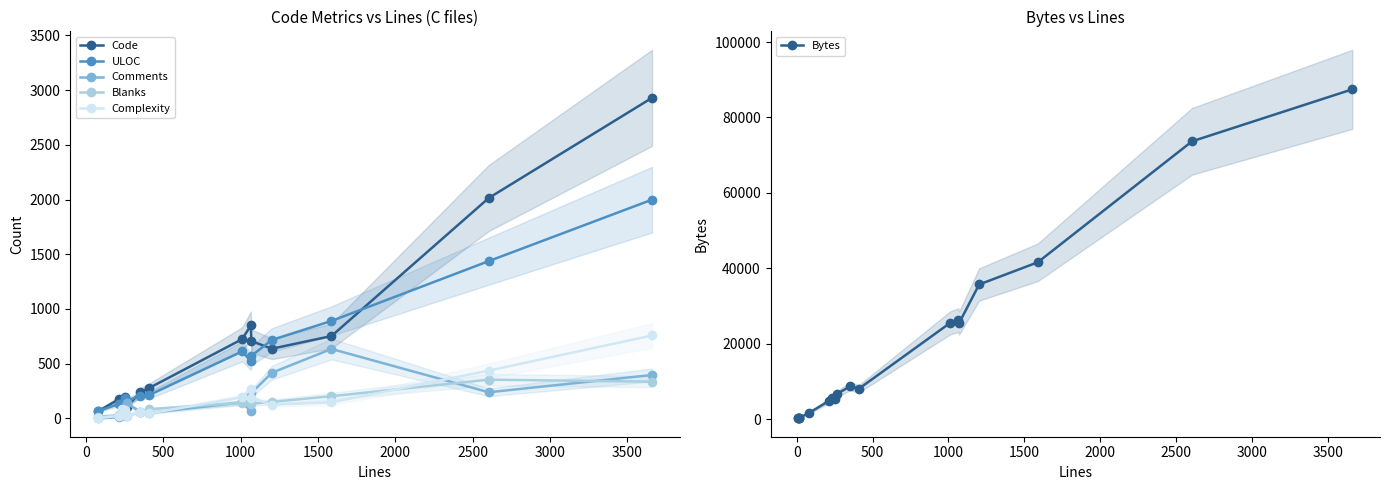

What position from the right is 211?

18